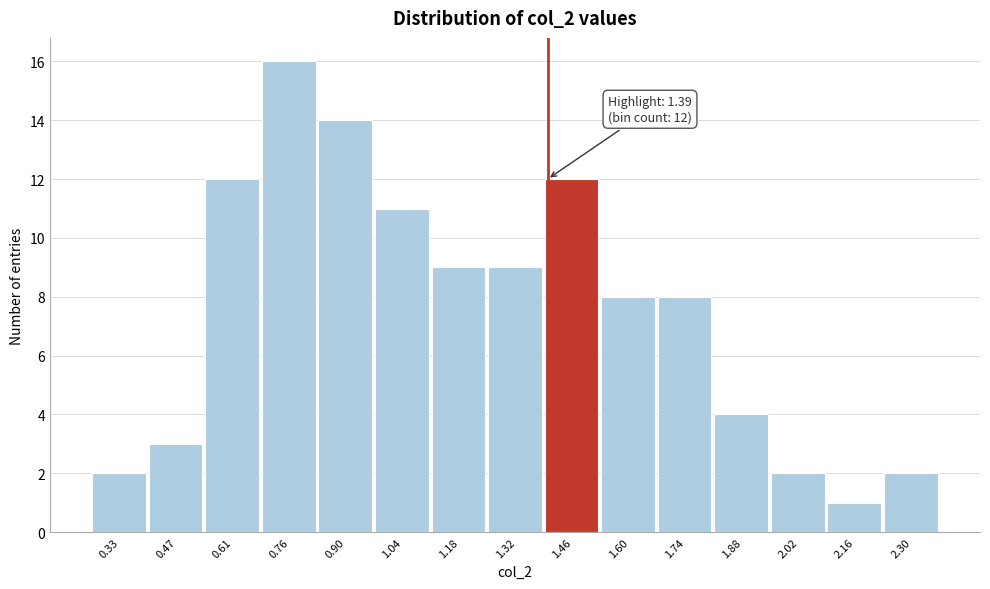

Over which range of the x-axis is the bar tallest?

0.68 to 0.82